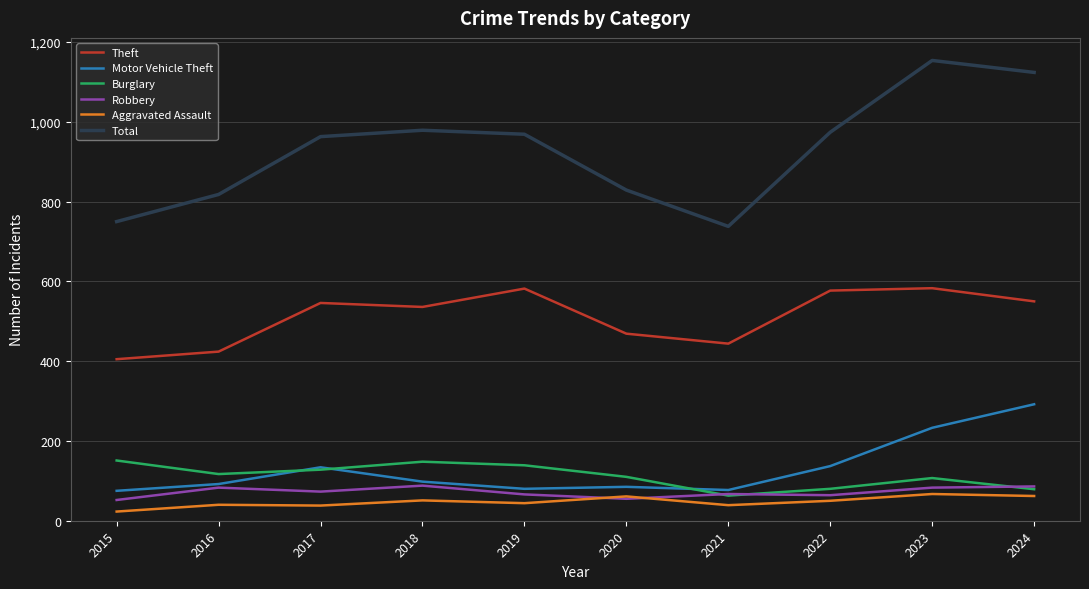

What are all the series names shown in the legend?

Theft, Motor Vehicle Theft, Burglary, Robbery, Aggravated Assault, Total